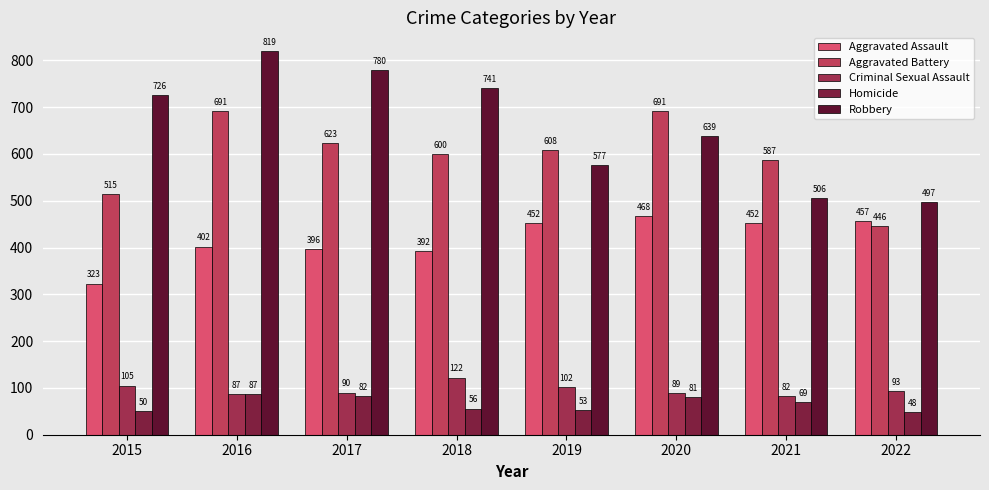

What is the total value across all series at 2019?

1792